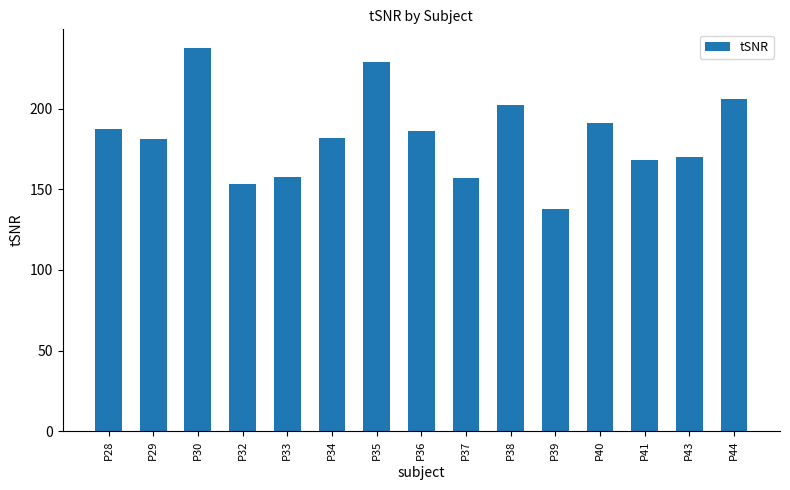

What is the approximate value at P35?

228.9